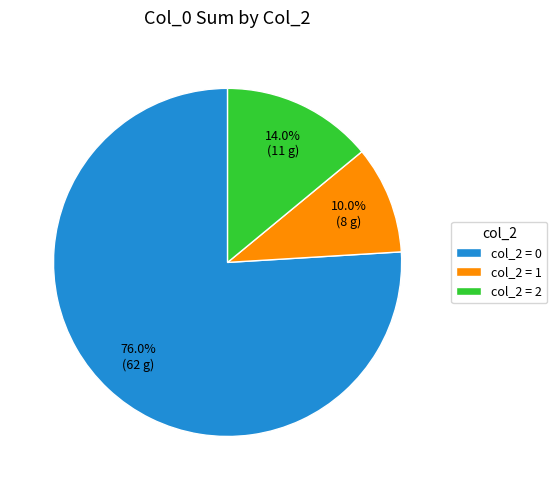

Combined, what portion of the pie is col_2 = 0 and col_2 = 2?

90.0%